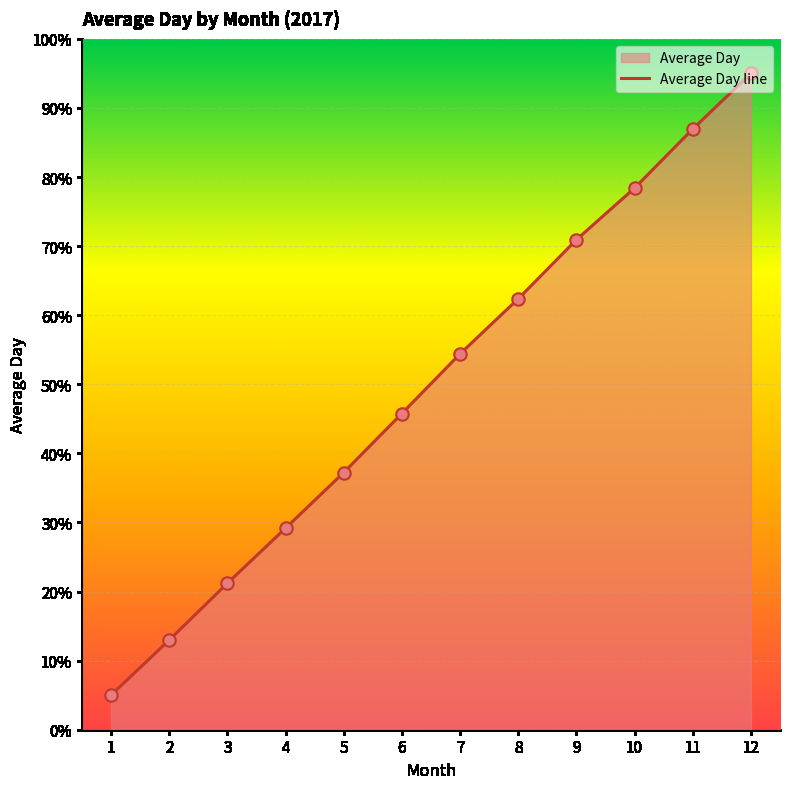

Approximately how many times larger is the value at 10 compared to 2?

6.0